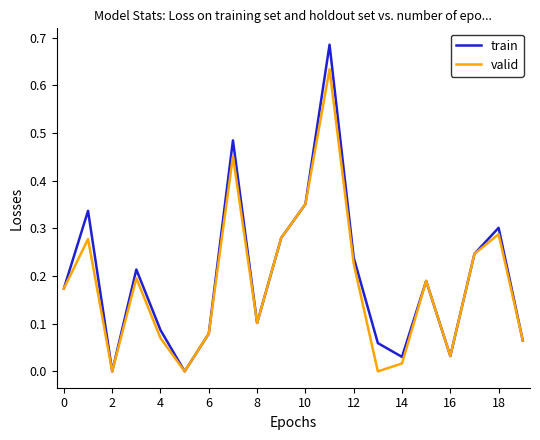

How many series are shown in this chart?

2